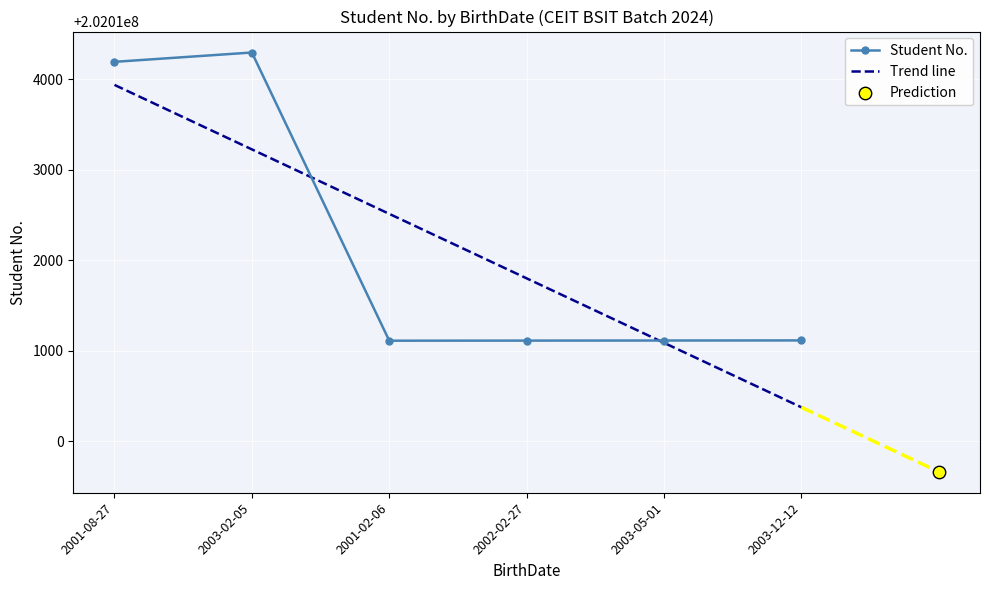

Between 2001-02-06 and 2003-02-05, which is larger?

2003-02-05